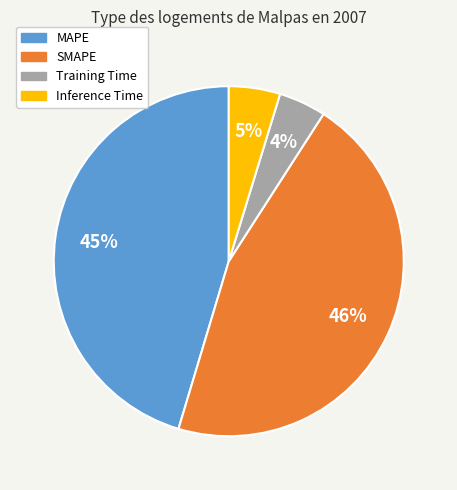

True or false: MAPE accounts for 56% of the total.

False